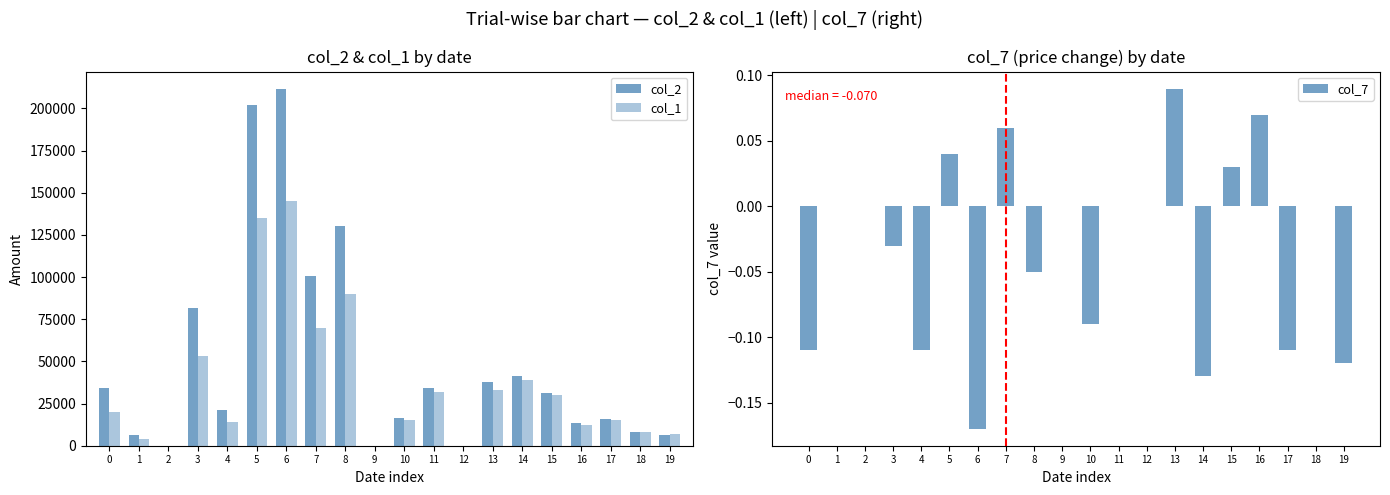

Which category has the lowest value across all series?

6